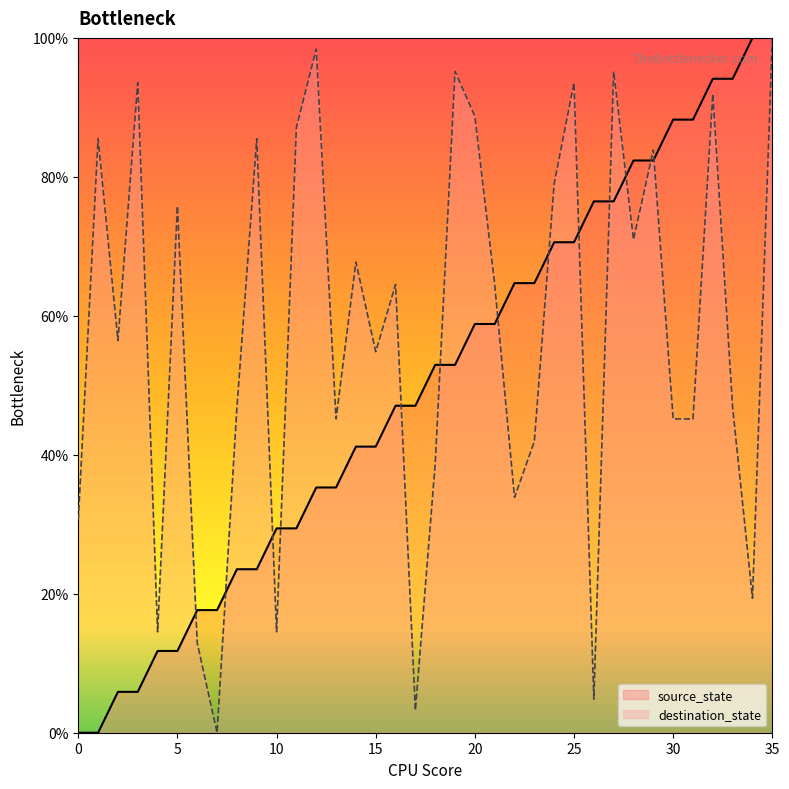

Is the value of source_state at 29 greater than the value of destination_state at 5?

Yes